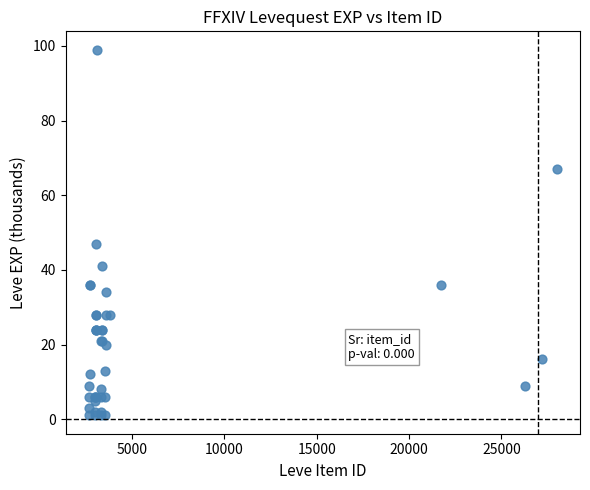

What Y value in the scatter plot is closest to 50?

47